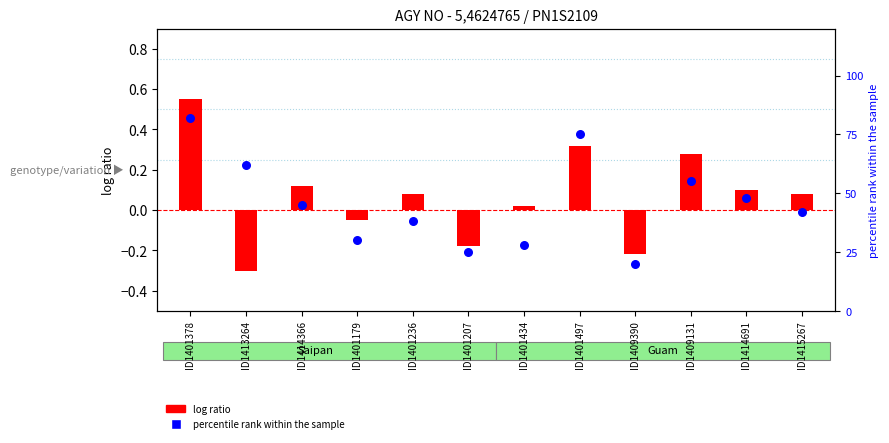

At how many categories does at least one series exceed 0?

12